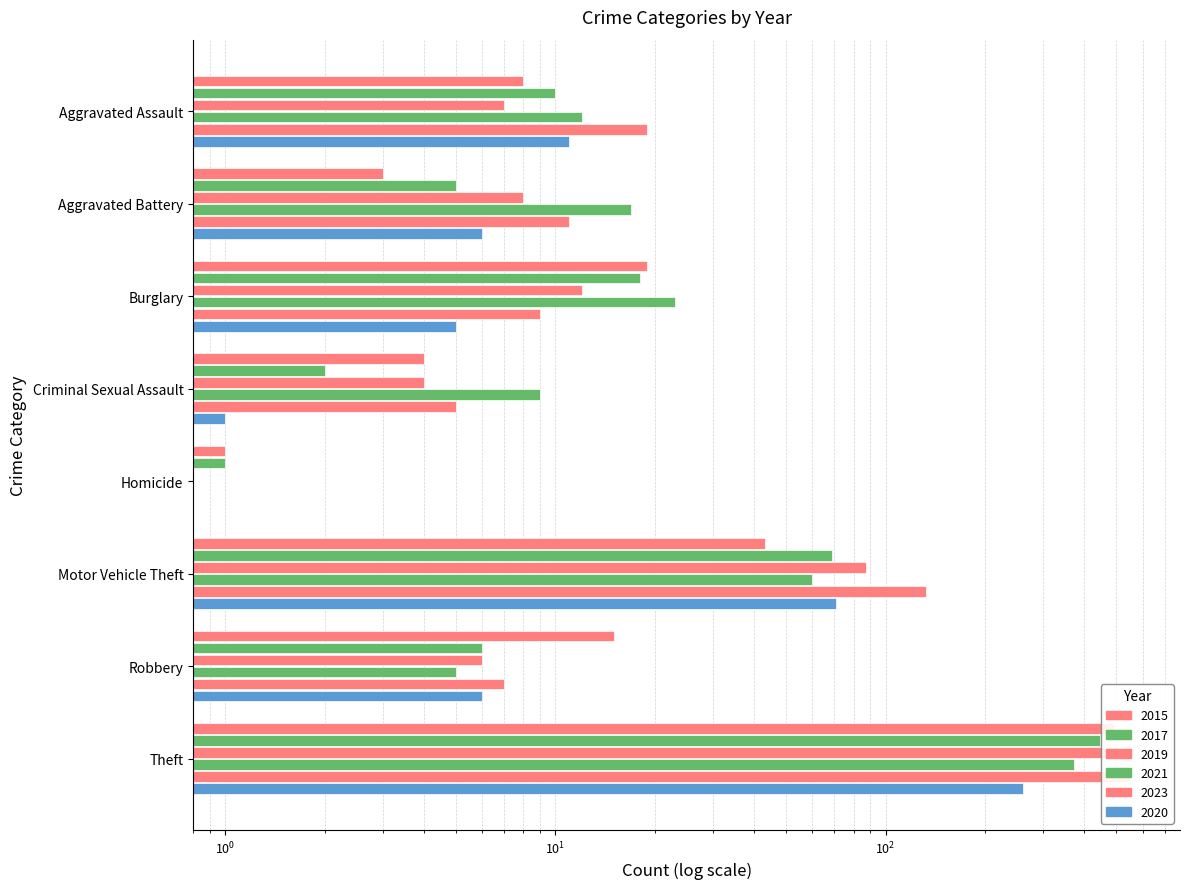

Between Criminal Sexual Assault and Motor Vehicle Theft, which series saw the biggest shift?

2023